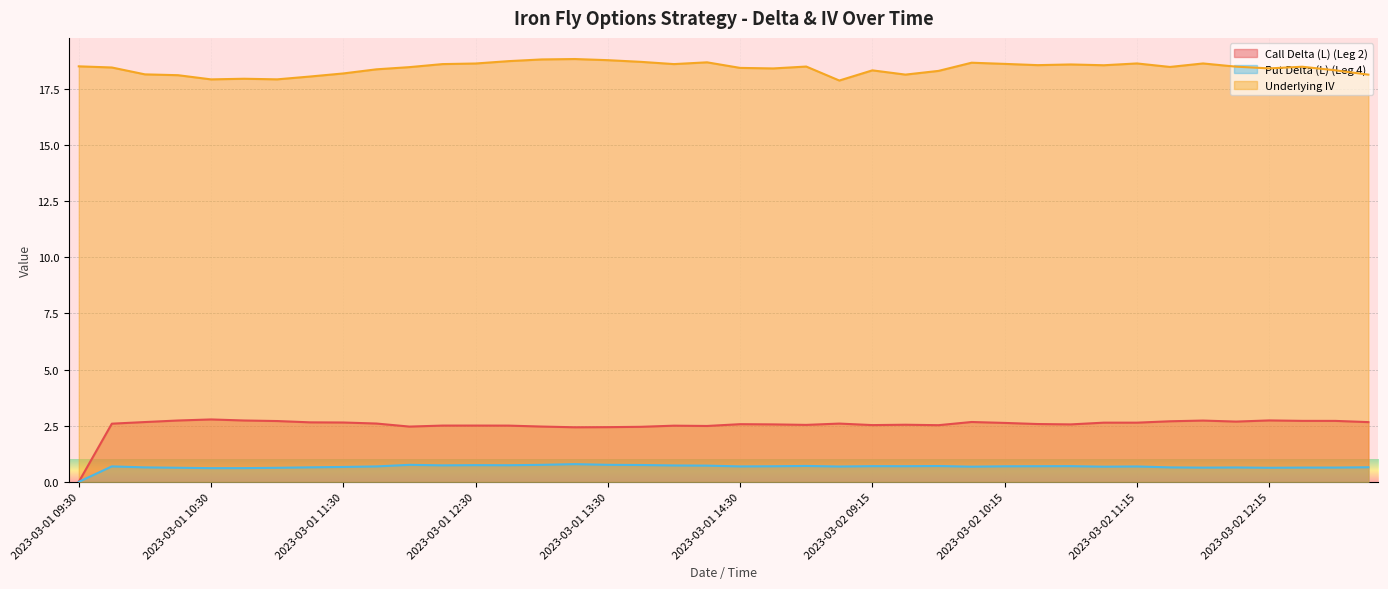

What is the label of the 17th point from the right?

2023-03-01 15:15